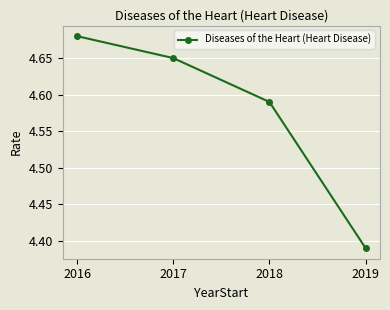

Which label corresponds to the largest value in the chart?

2016